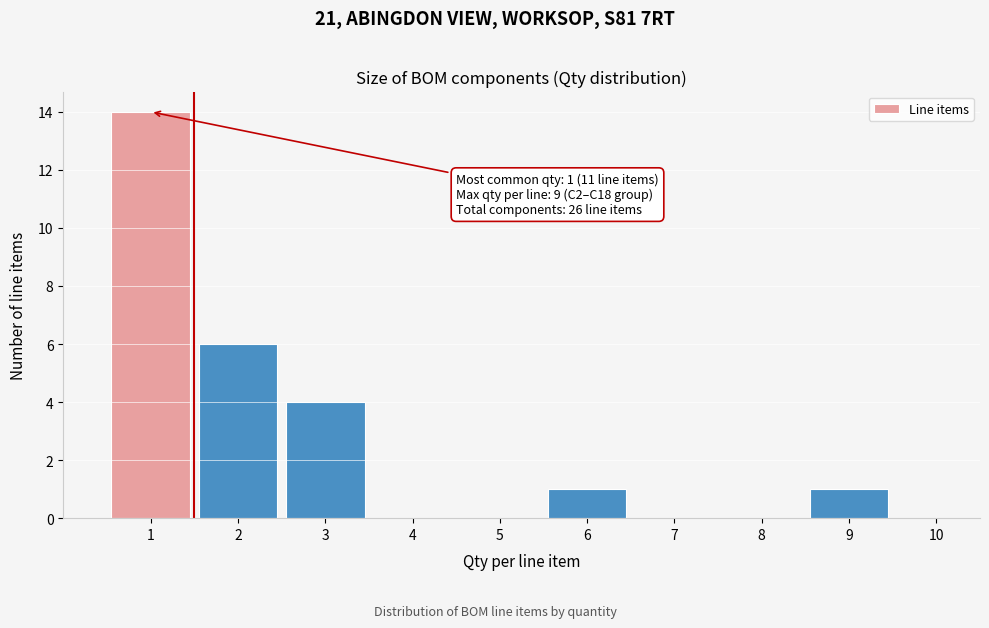

Which range on the x-axis has the tallest bar?

0.5 to 1.5